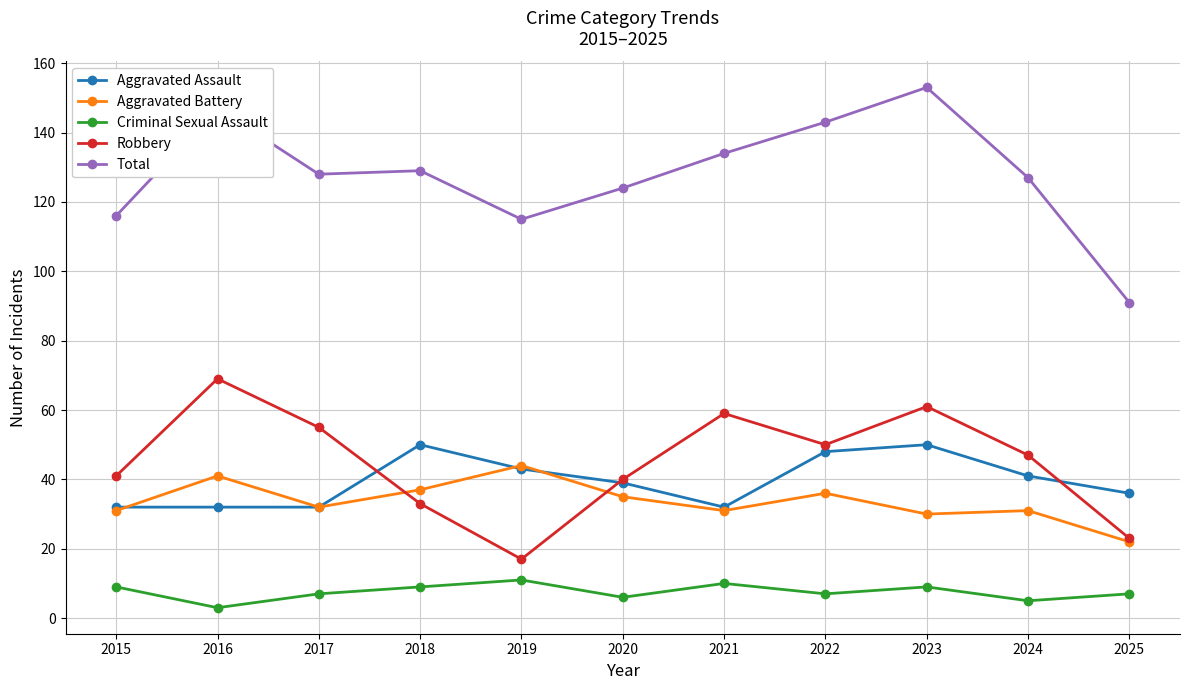

Which category has the lowest value in the Criminal Sexual Assault series?

2016